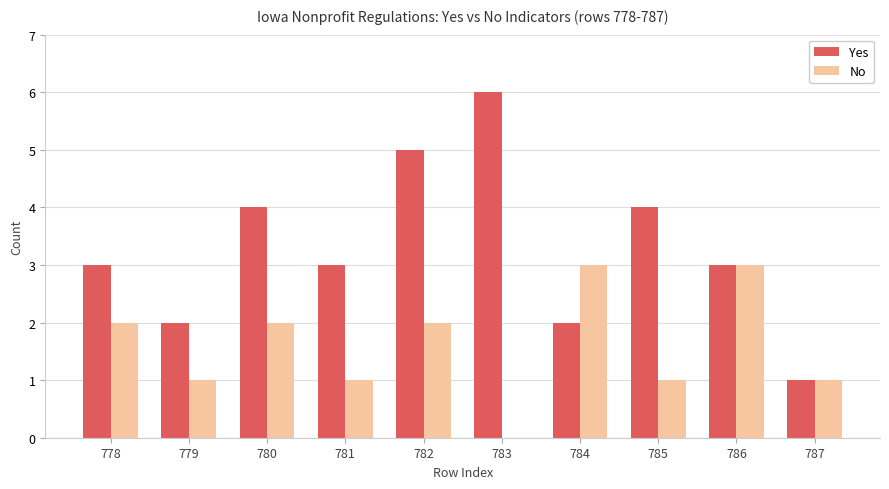

The No series shows 5 at 786. True or false?

False